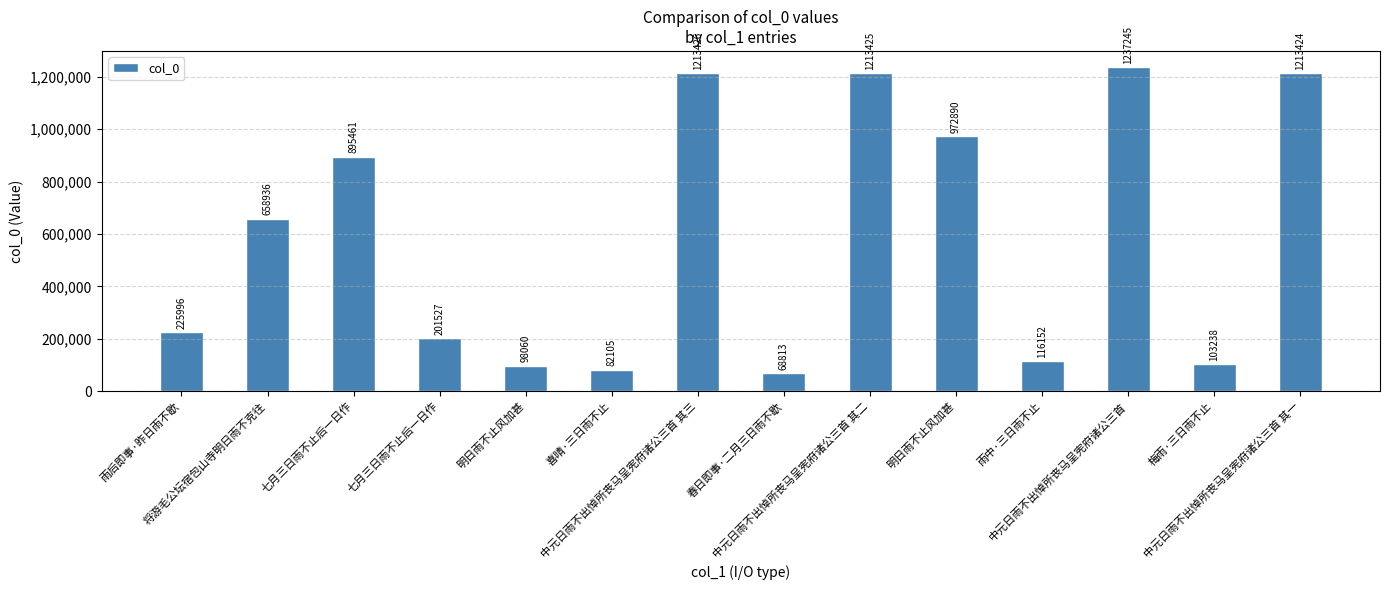

Does the chart contain any negative values?

No